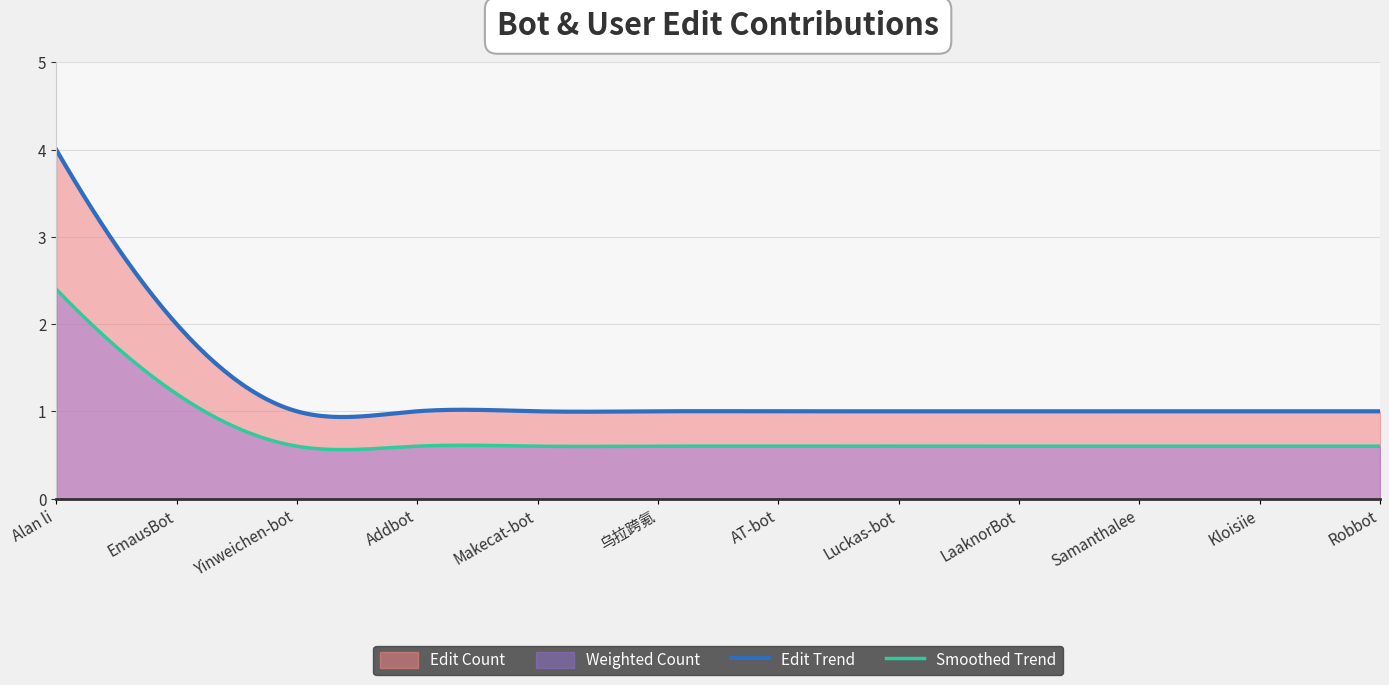

What is the difference between the maximum and minimum values?

3